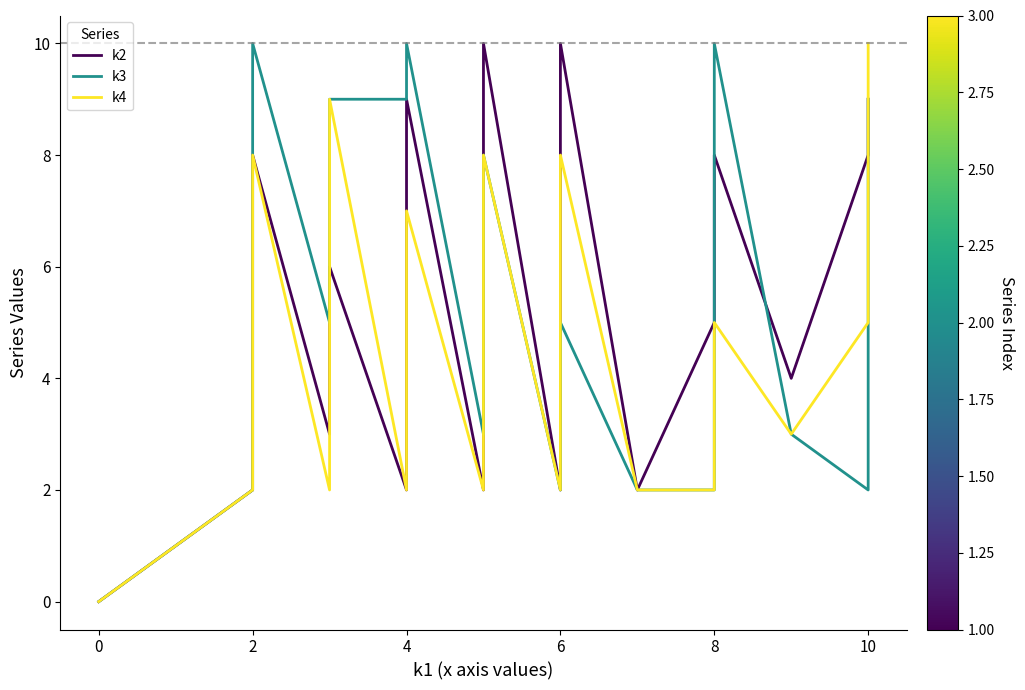

Which series has the widest spread of values?

k2